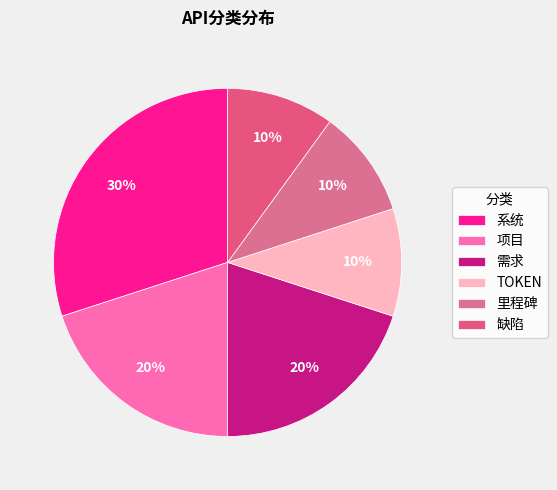

How many slices are in this pie chart?

6